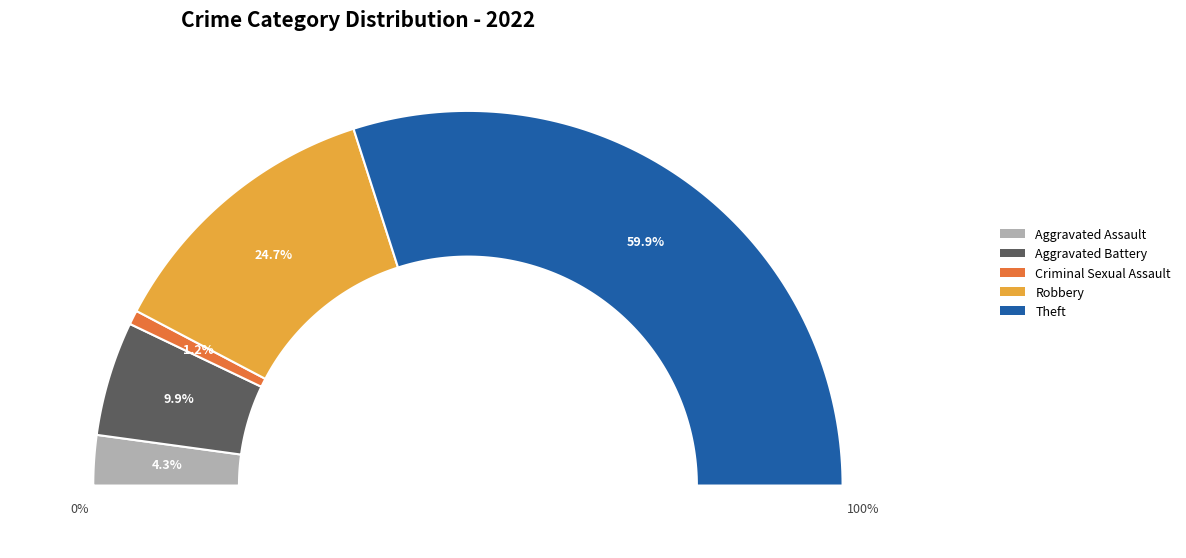

Is it true that Aggravated Assault is 18% of the pie?

False